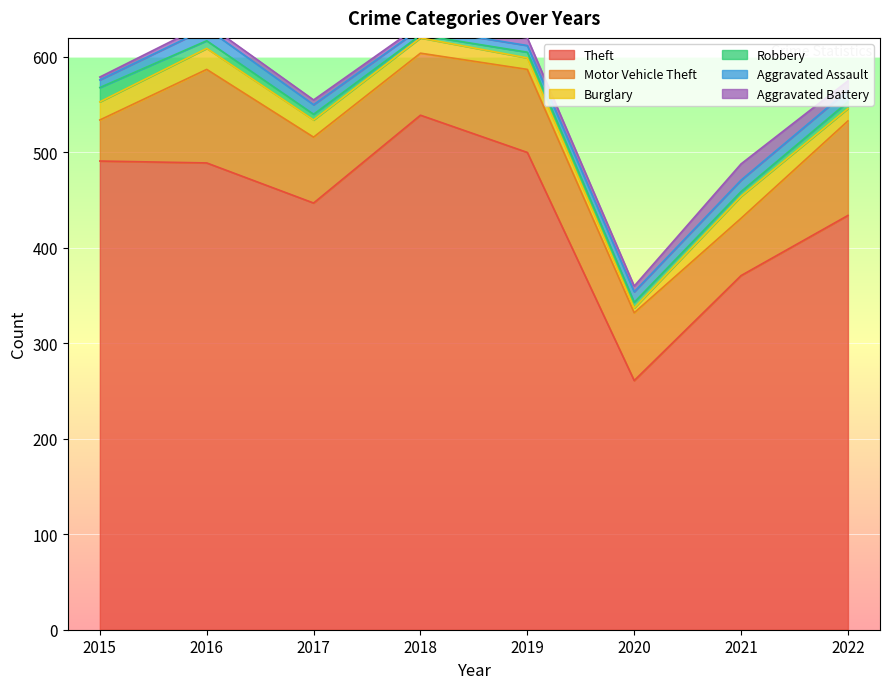

Where does the Aggravated Assault series first go above 11?

2016